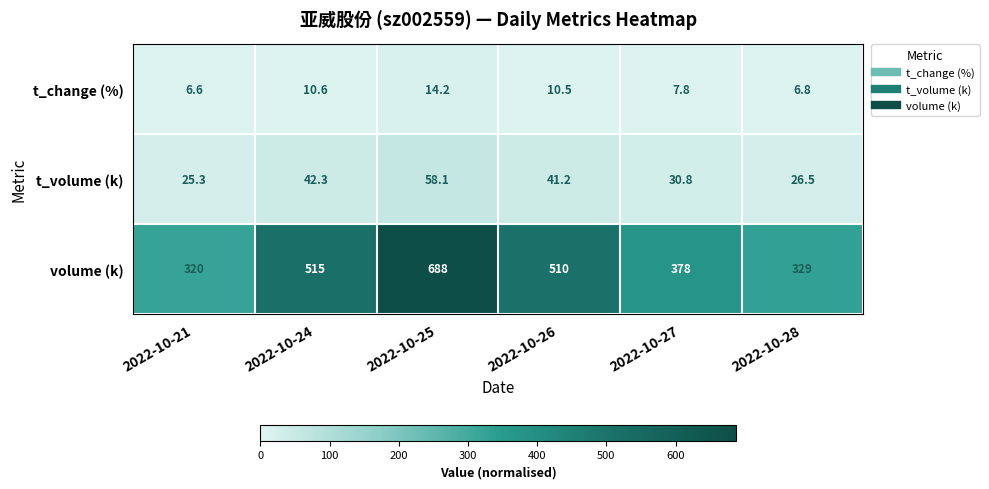

At how many categories does at least one series exceed 149?

6